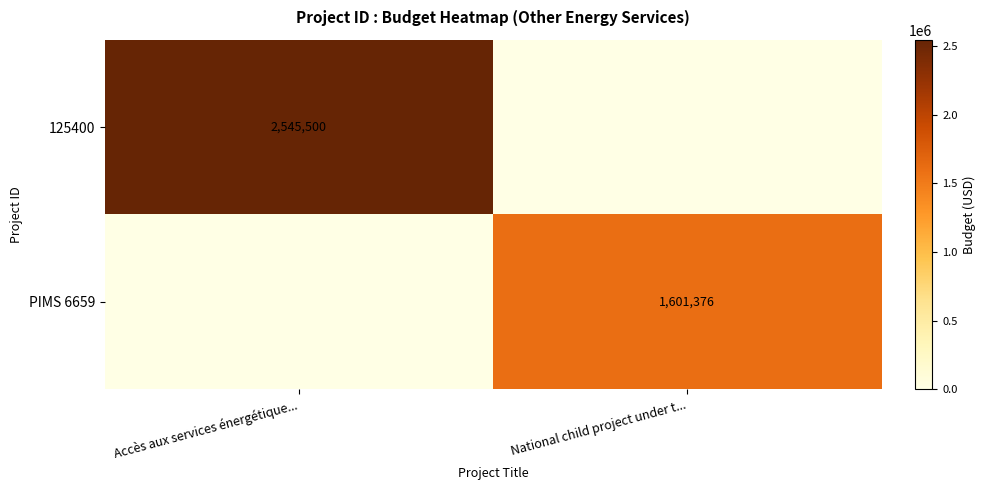

True or false: 125400 has a value of 4138574 at Accès aux services énergétique....

False